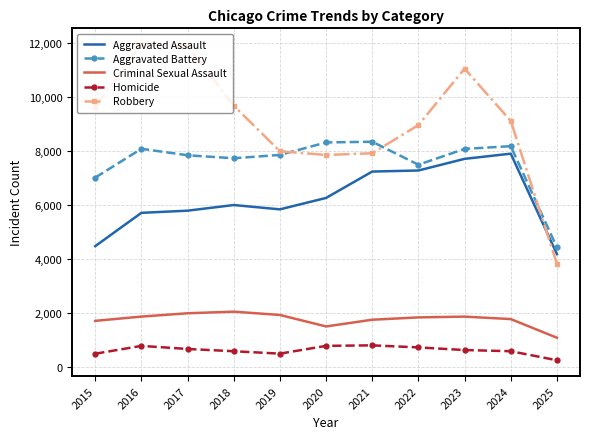

What is the difference between the Aggravated Assault values at 2017 and 2021?

1449